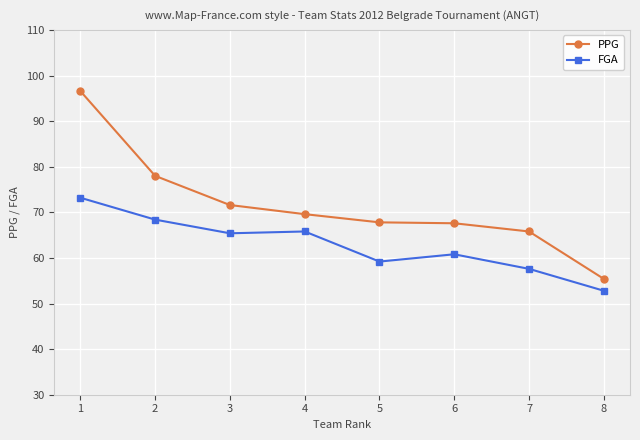

What is the spread (max minus min) of values at 3?

6.2